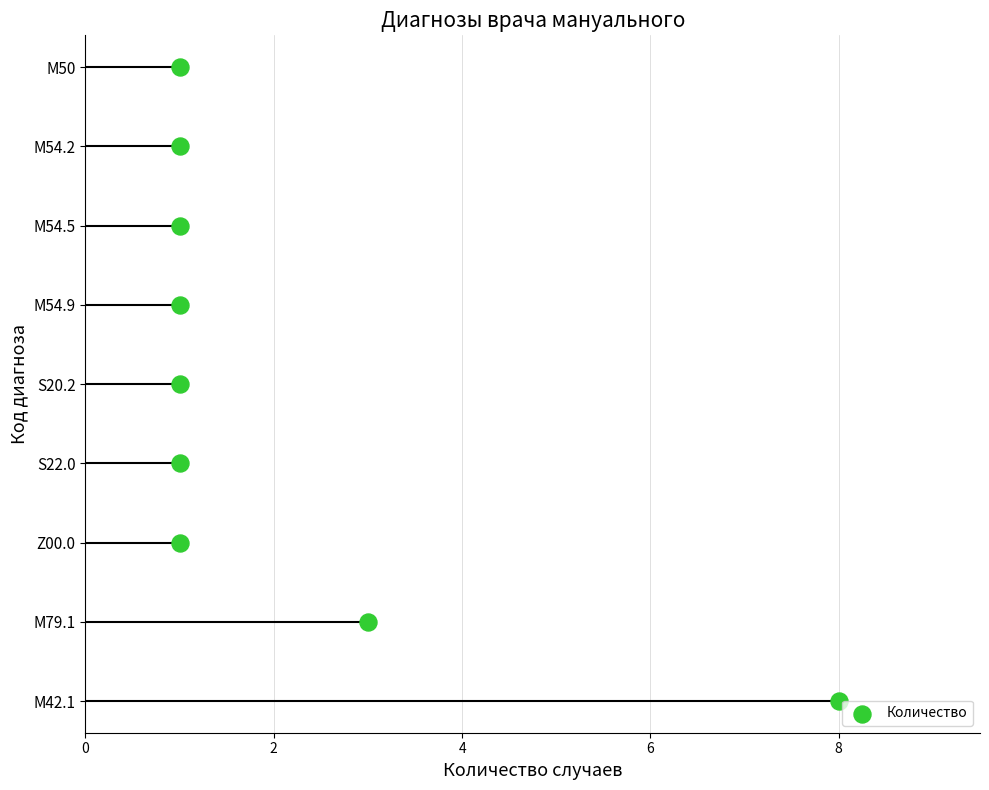

Which has a higher value, 6 or 8?

8